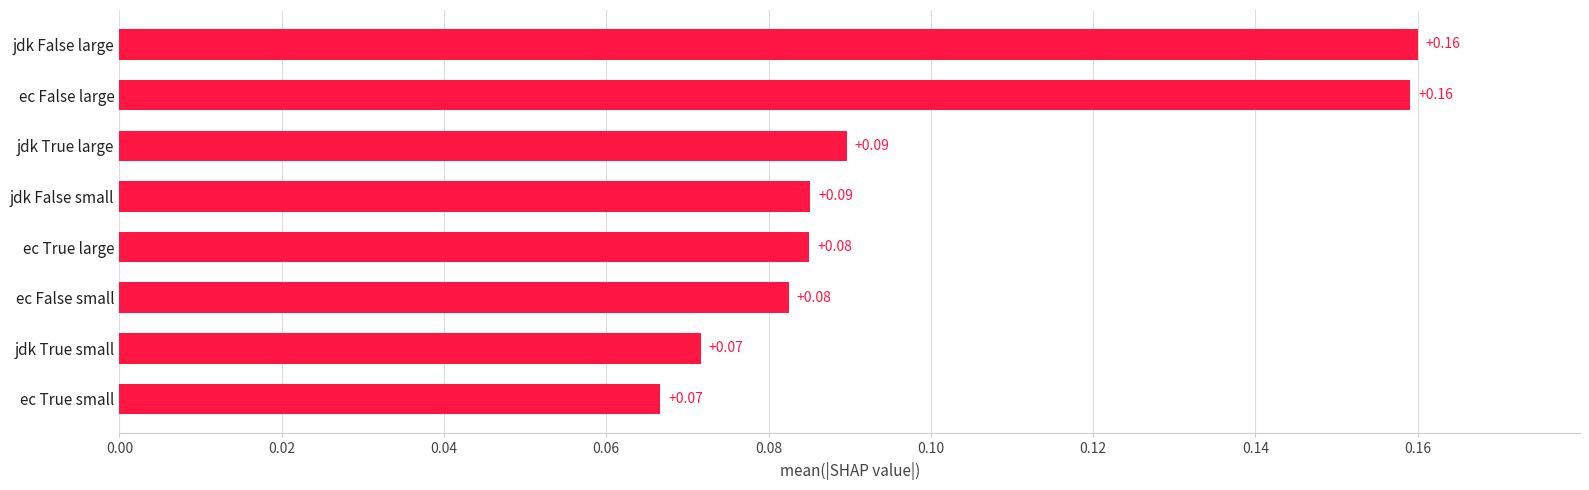

What is the sum of the values at ec False large and jdk False large?

0.3